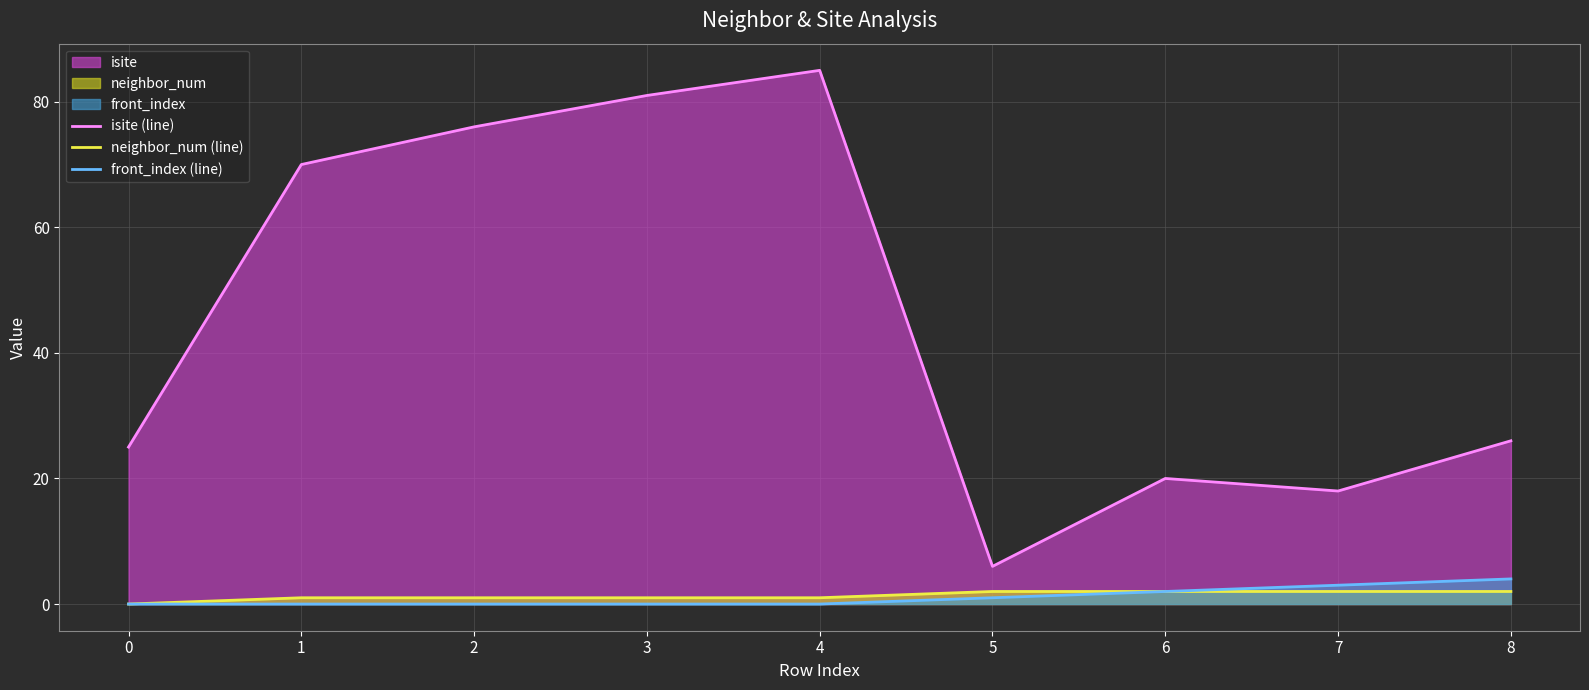

Between 8 and 2, which is larger?

2